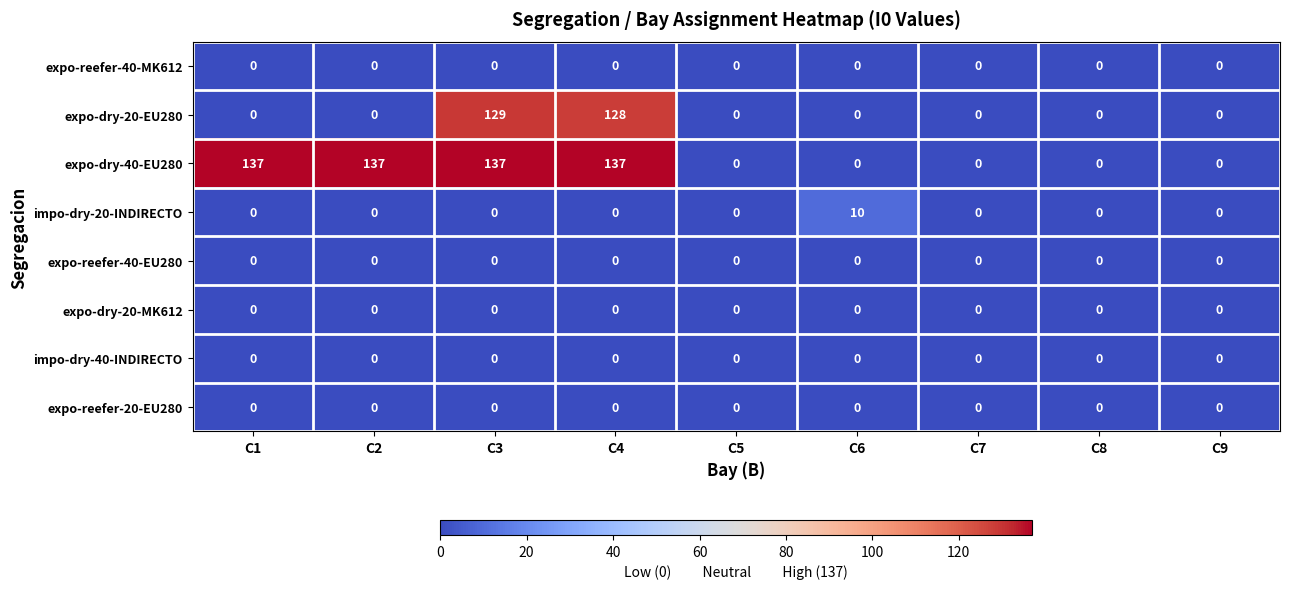

At which category is the sum across all series the highest?

C3